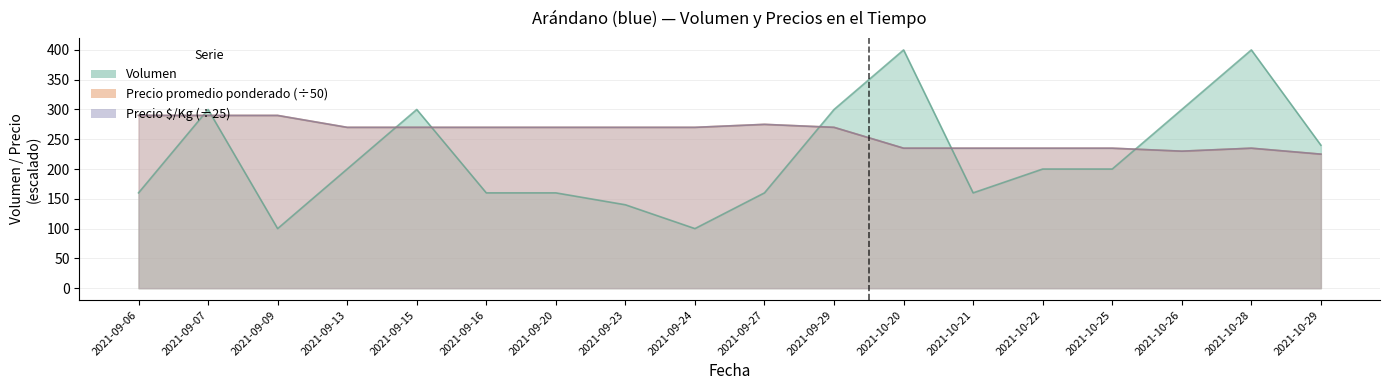

Between 2021-10-21 and 2021-10-26, which series saw the biggest shift?

Volumen